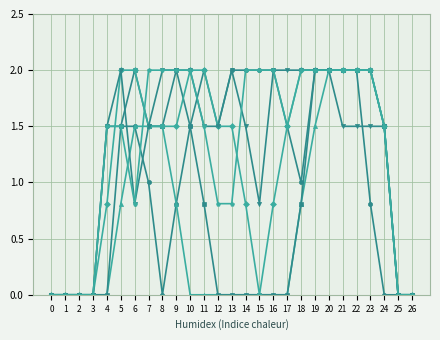

What is the greatest value displayed?

2.0